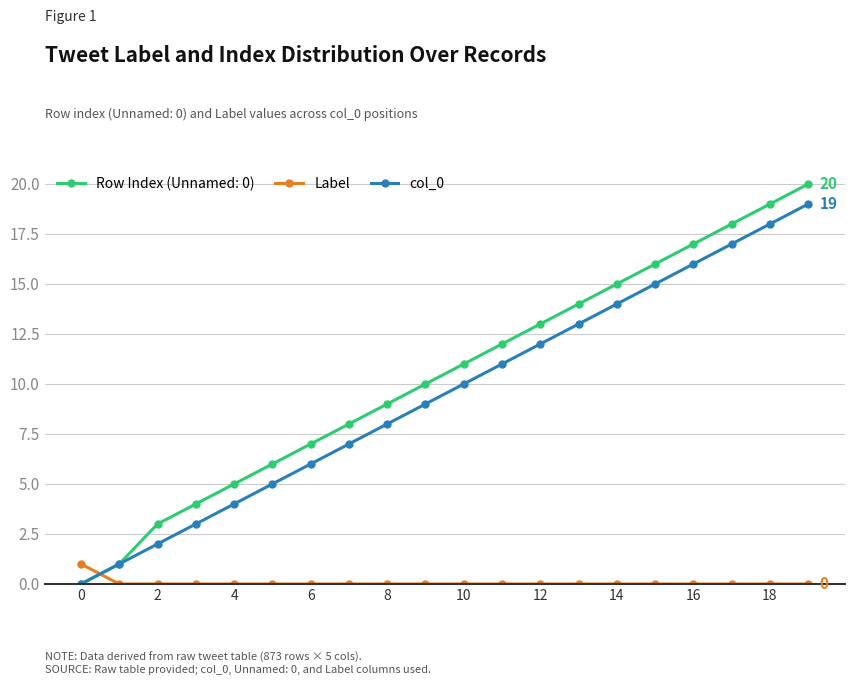

Which series has the widest spread of values?

Row Index (Unnamed: 0)